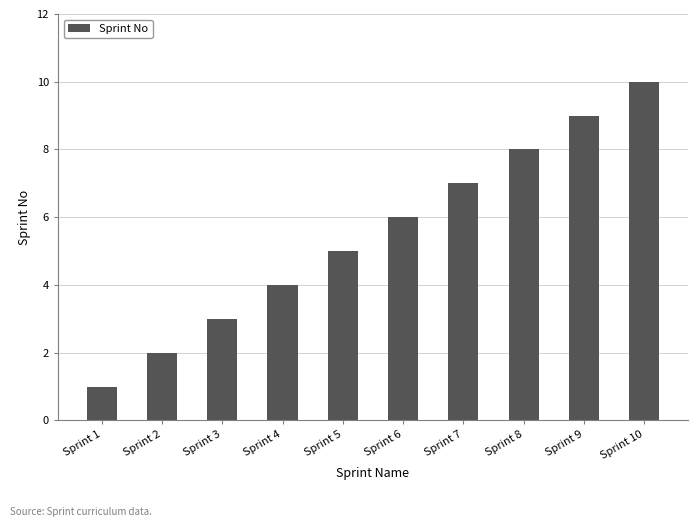

What is the value of the 8th bar from the left?

8